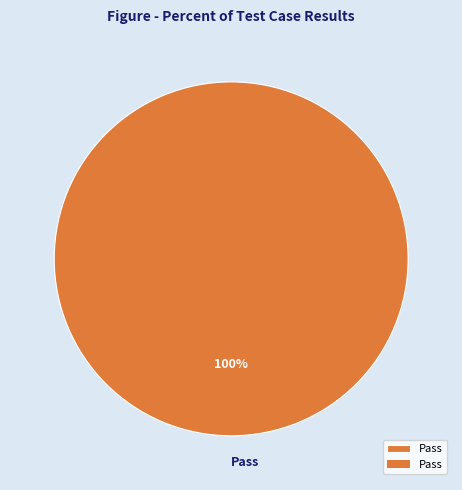

To the nearest percent, what percentage of the pie is Pass?

100%